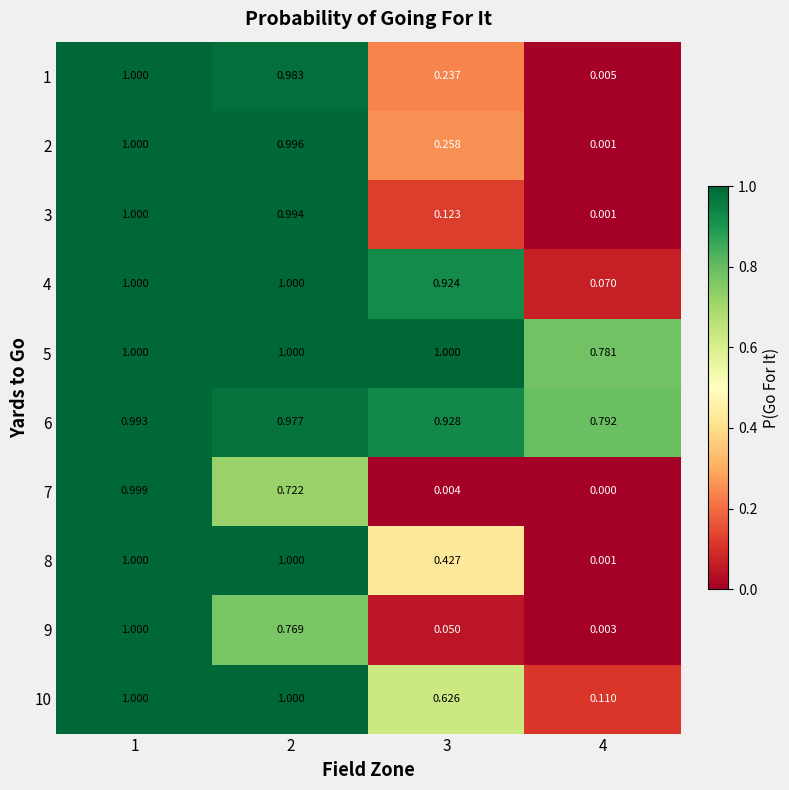

What is the difference between the highest and lowest values at 3?

1.0